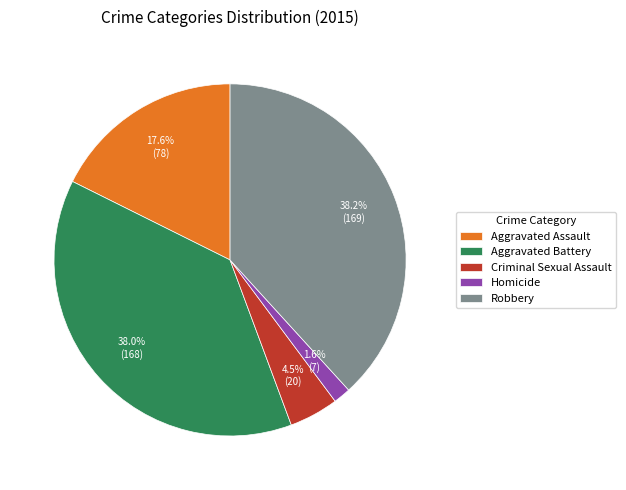

How many slices are in this pie chart?

5